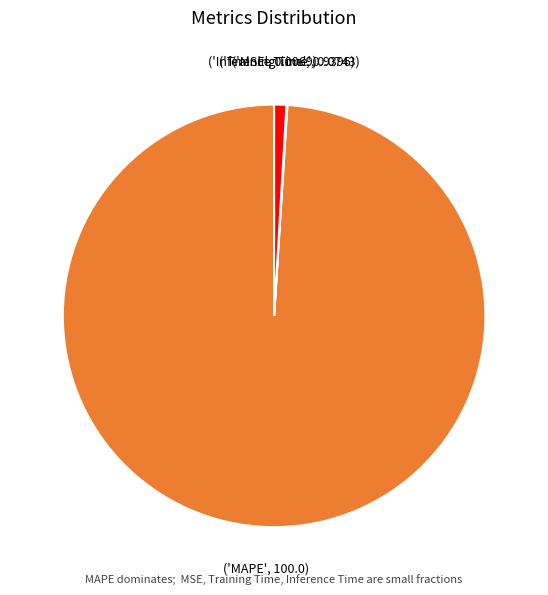

Is there any slice that represents more than half of the pie?

Yes